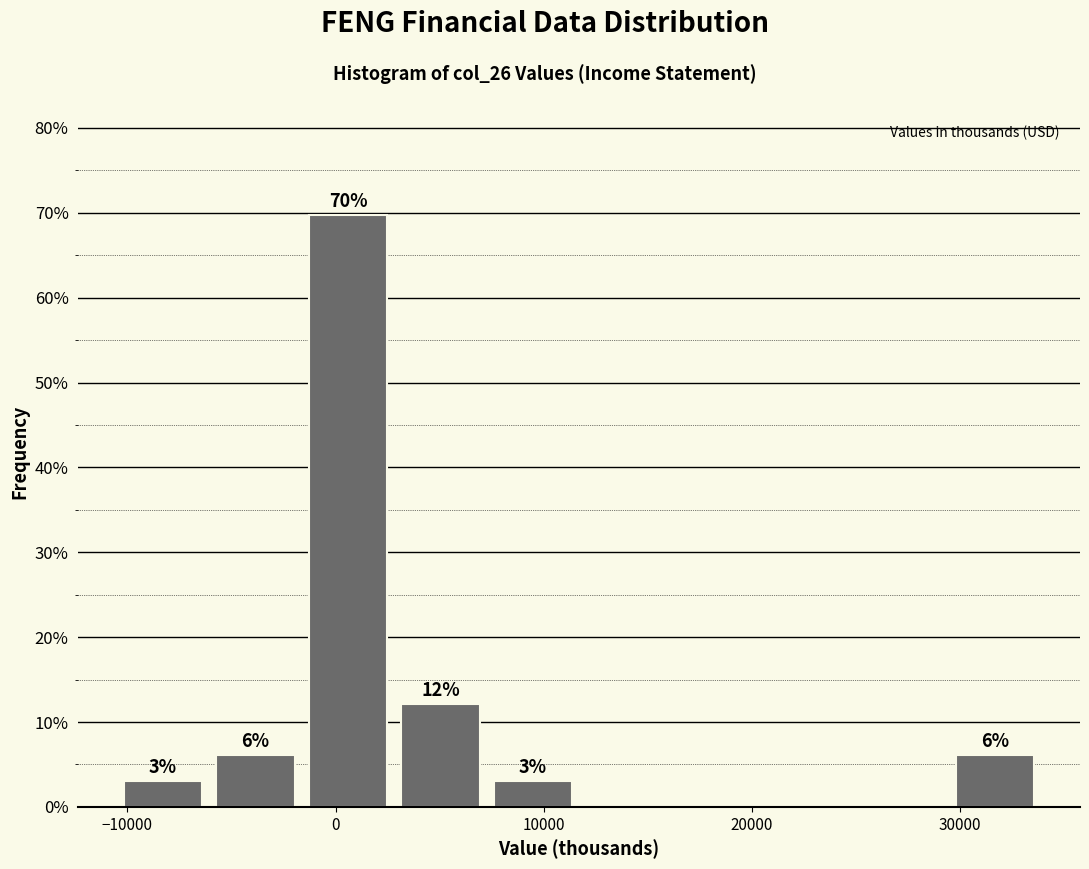

Which range on the x-axis has the tallest bar?

-2000 to 3000